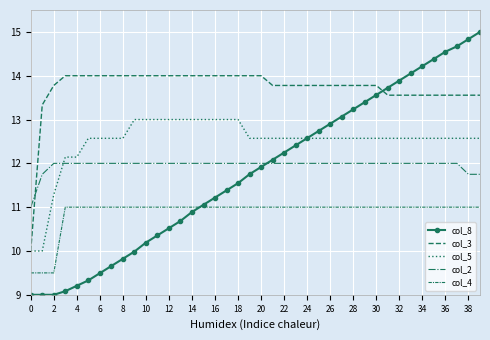

How many lines are shown in the chart?

5